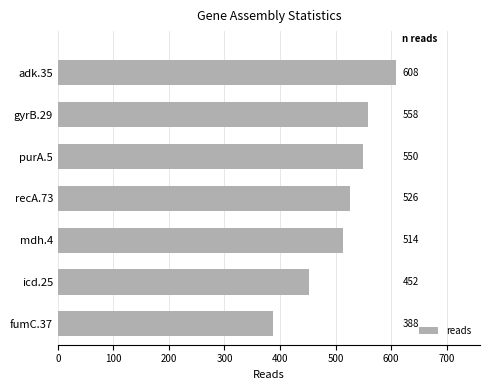

At which category does the chart reach its peak across all series?

adk.35